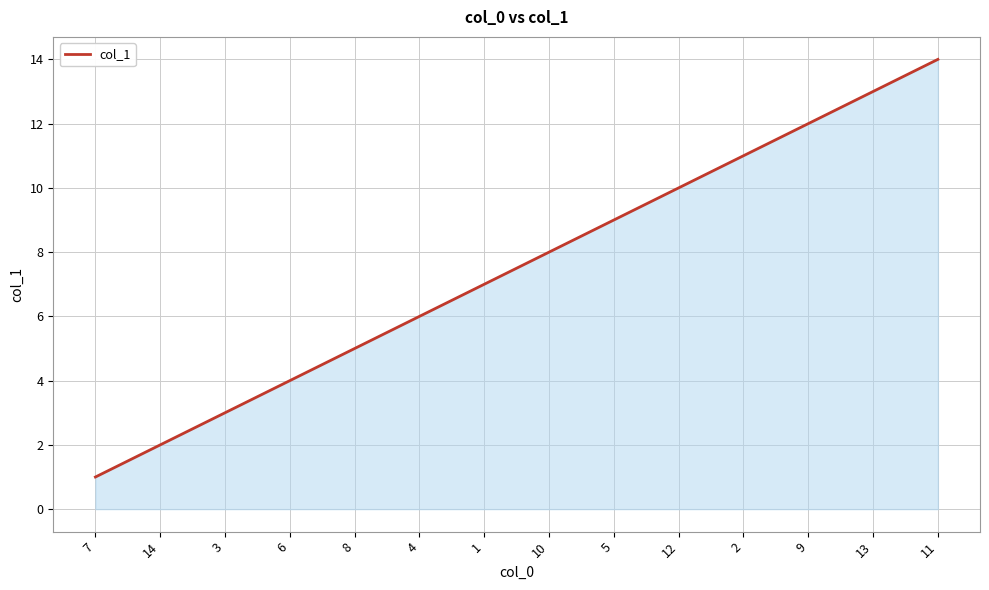

How many lines are shown in the chart?

1